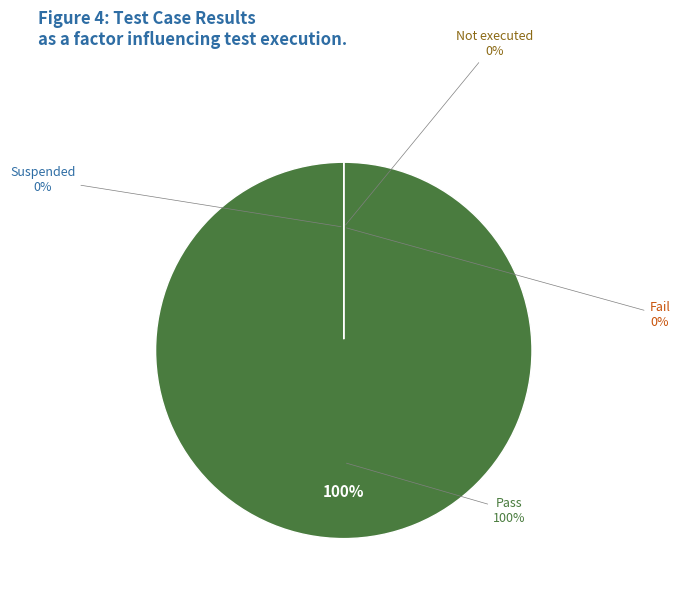

What is the total percentage of Pass and Not executed?

100.0%